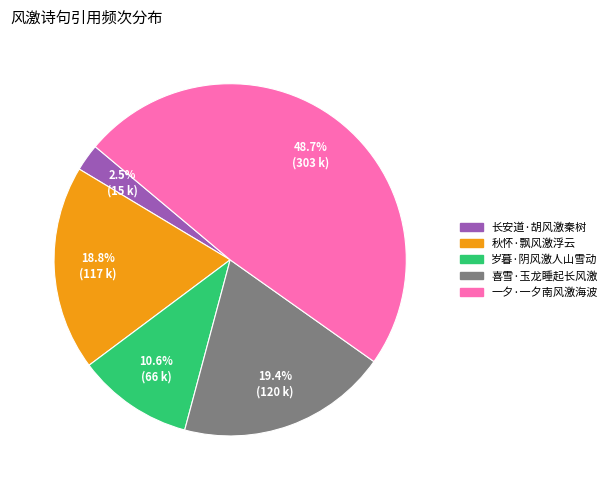

Count the number of slices in the pie.

5